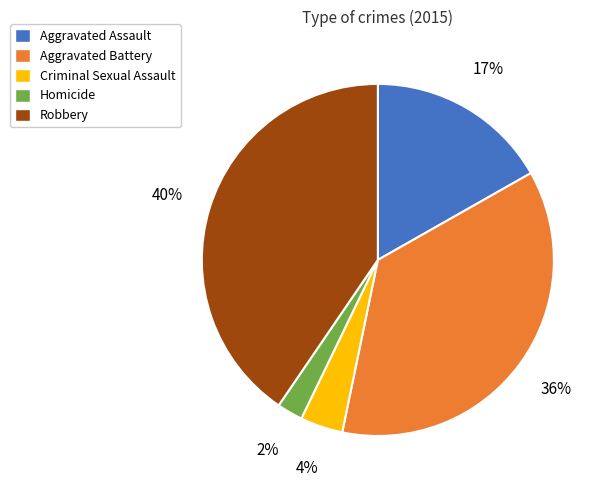

Rank the categories by value from highest to lowest.

Robbery, Aggravated Battery, Aggravated Assault, Criminal Sexual Assault, Homicide